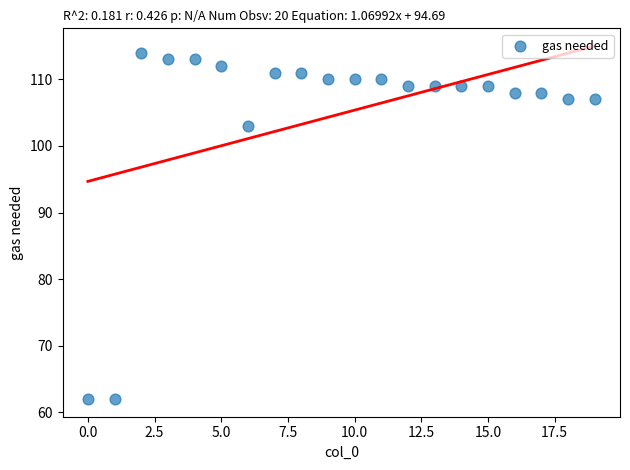

What Y value in the scatter plot is closest to 88?

103